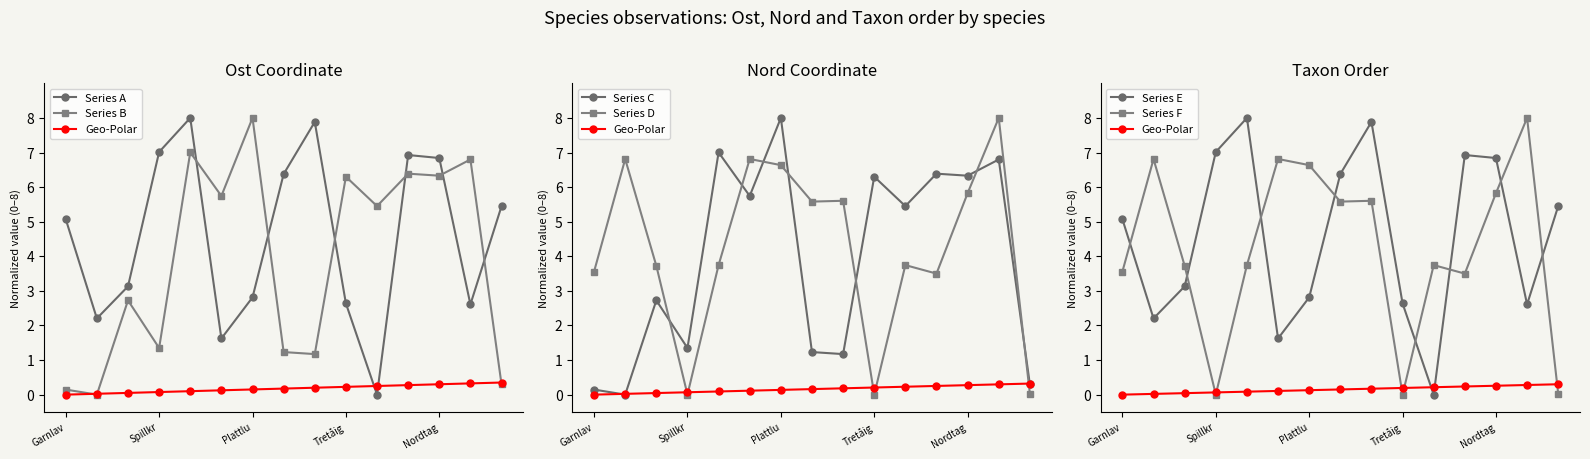

Which label corresponds to the largest value in the chart?

Stuplav